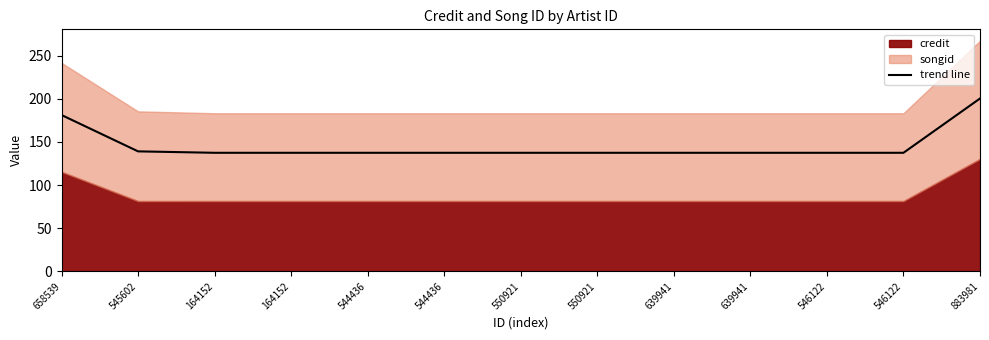

What is the difference between the second highest and minimum values?

43.7